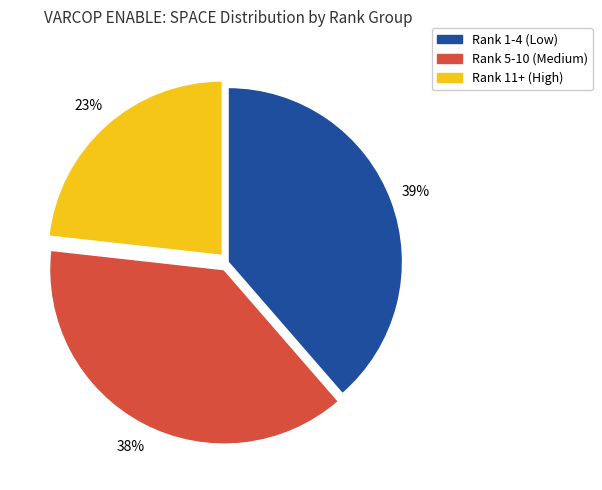

How many slices are in this pie chart?

3